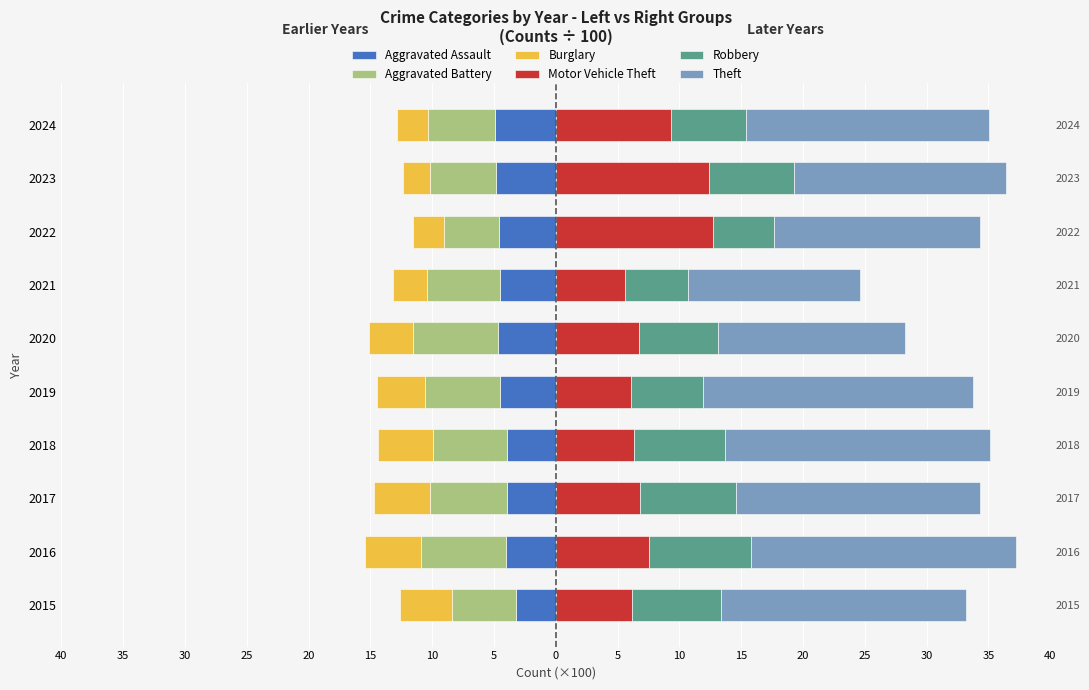

Does the chart contain stacked bars?

No